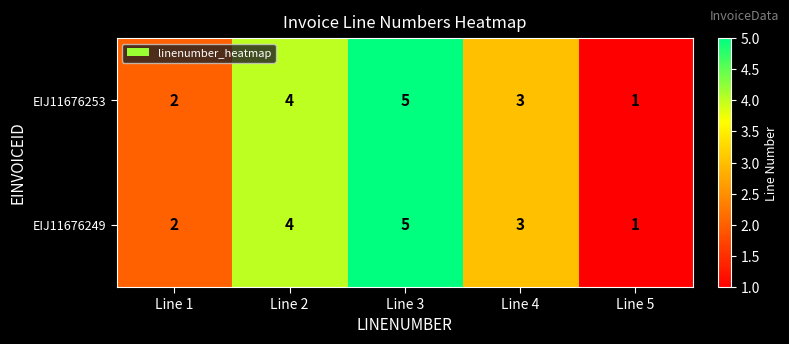

What is the total value across all series at Line 5?

2